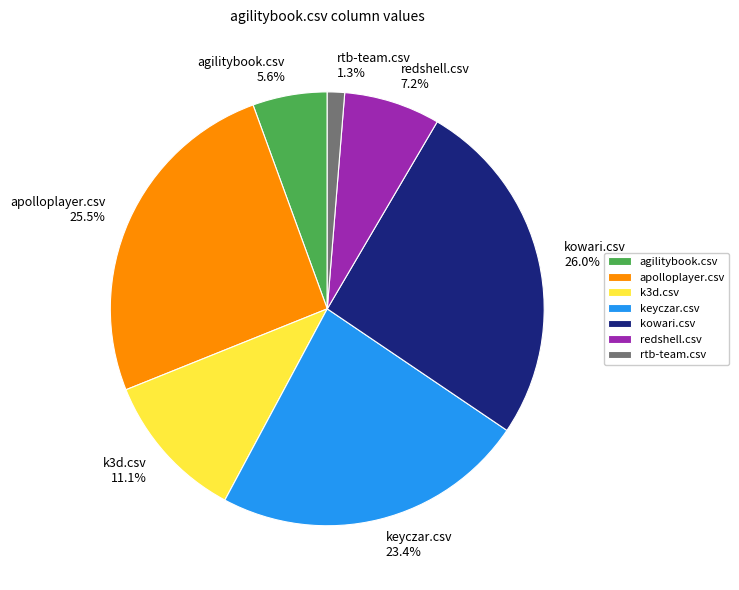

The keyczar.csv slice represents 23% of the pie. True or false?

True